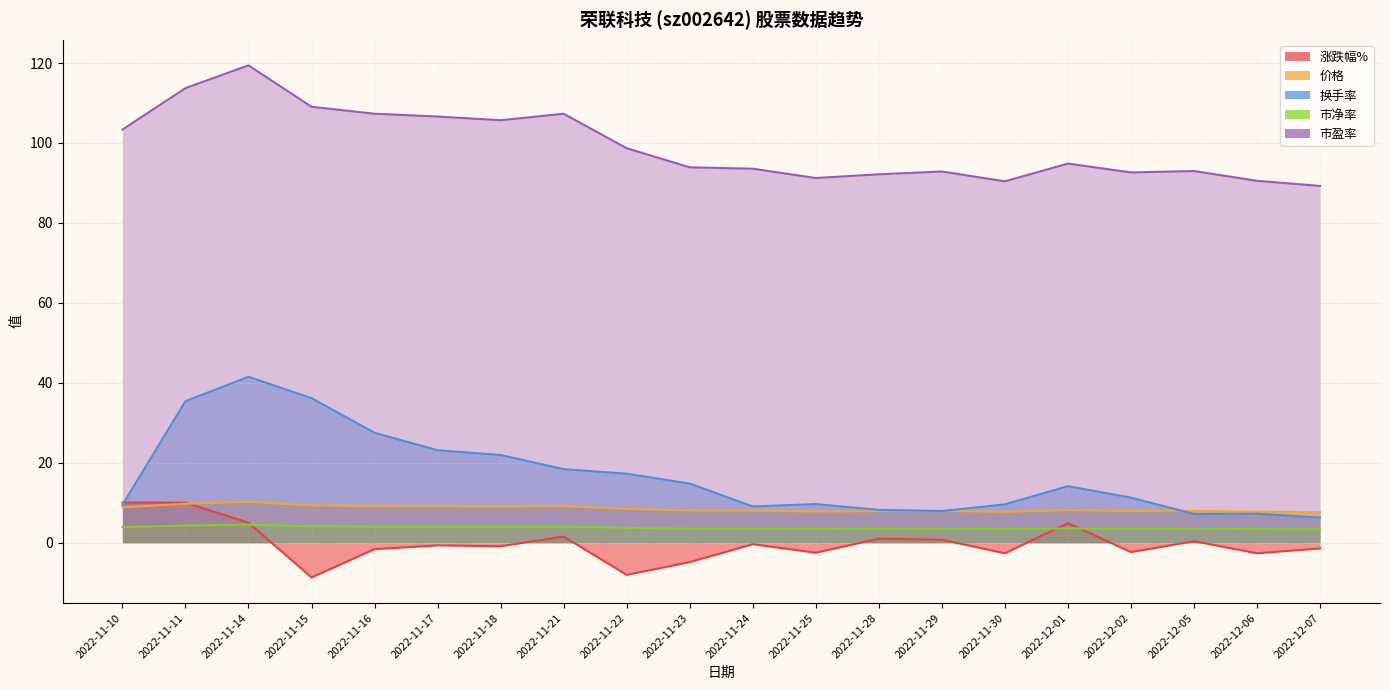

Which series has the largest total across all categories?

市盈率